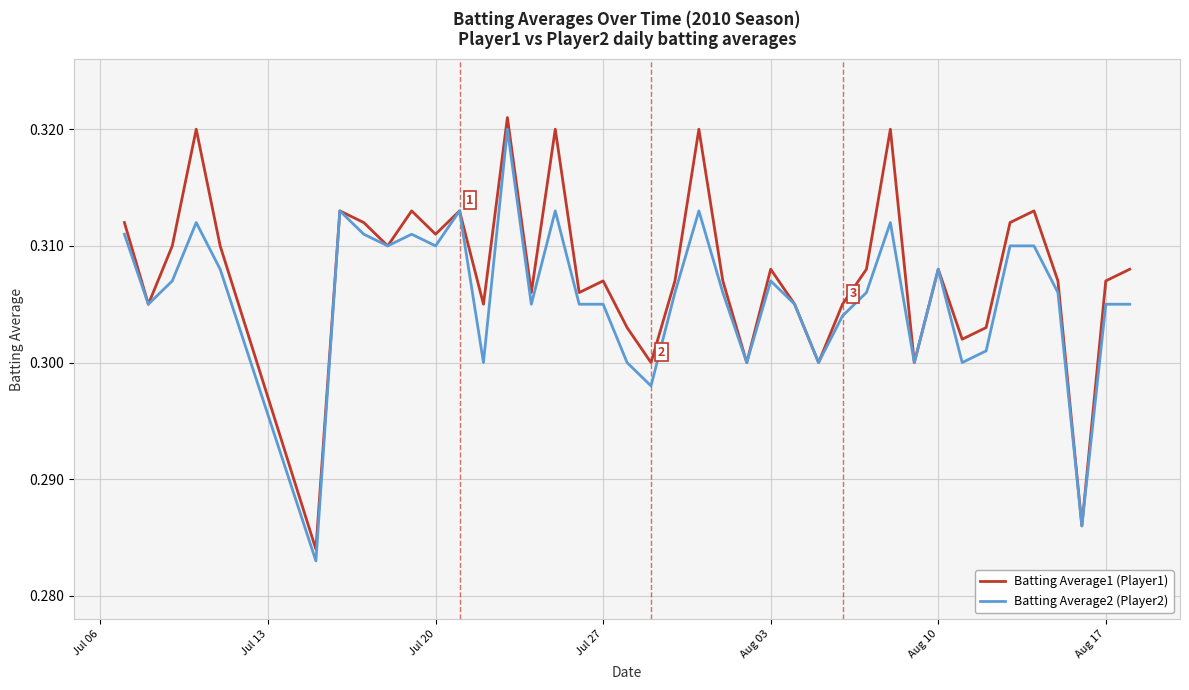

List the series in order of their overall mean, highest first.

Batting Average1 (Player1), Batting Average2 (Player2)